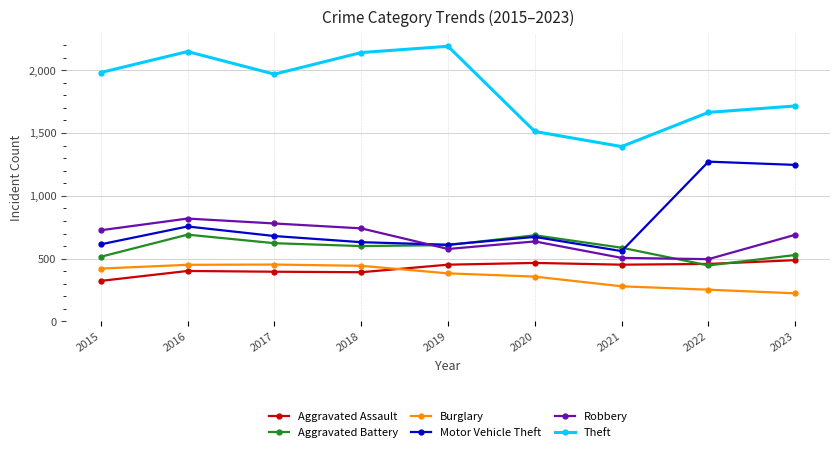

What is the difference between the Theft values at 2018 and 2021?

748